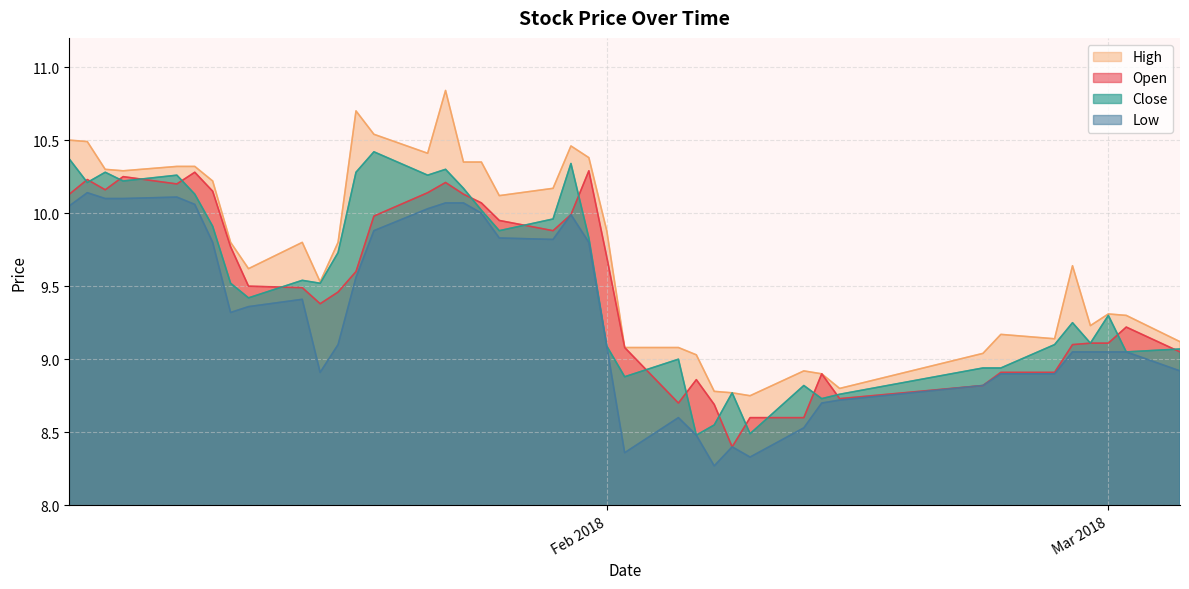

What are all the series names shown in the legend?

High, Open, Close, Low